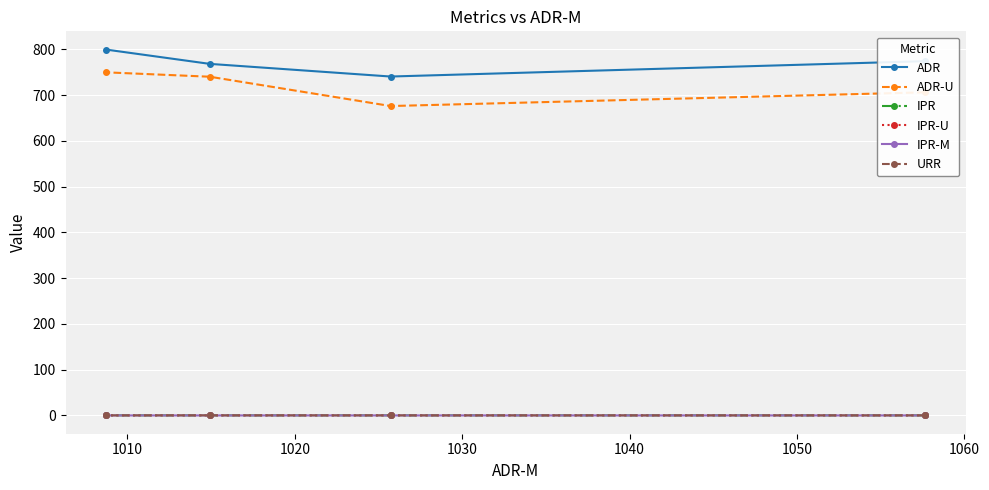

Does the chart display data point markers on the line(s)?

Yes